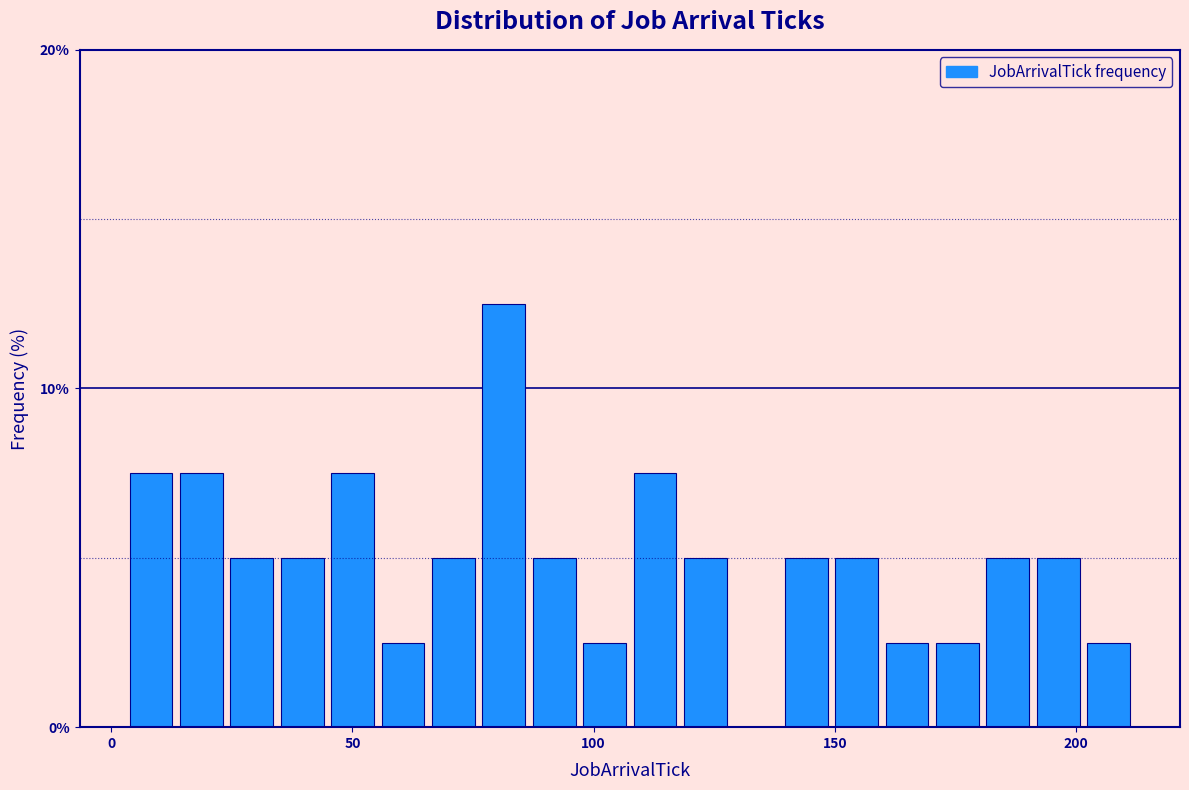

Around what value on the x-axis is the tallest bar? Give the approximate position of its centre, as read against the axis.

80